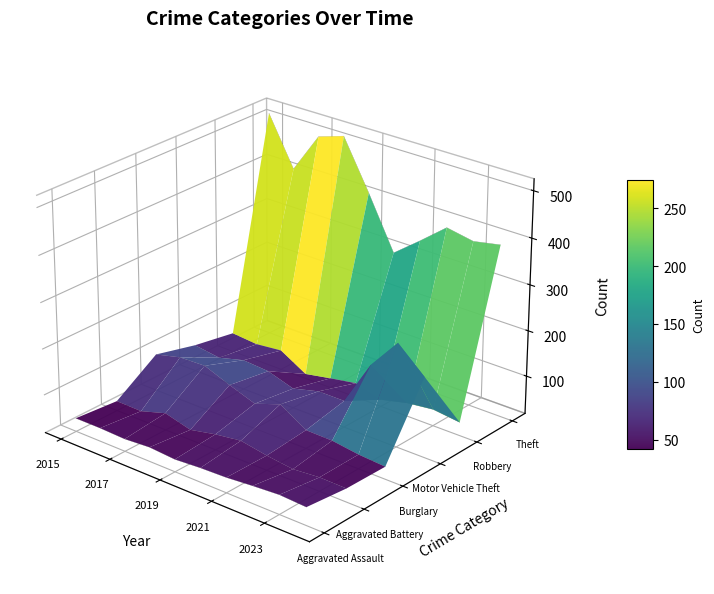

At 2017, list the series in order from largest to smallest.

Theft, Burglary, Motor Vehicle Theft, Robbery, Aggravated Battery, Aggravated Assault